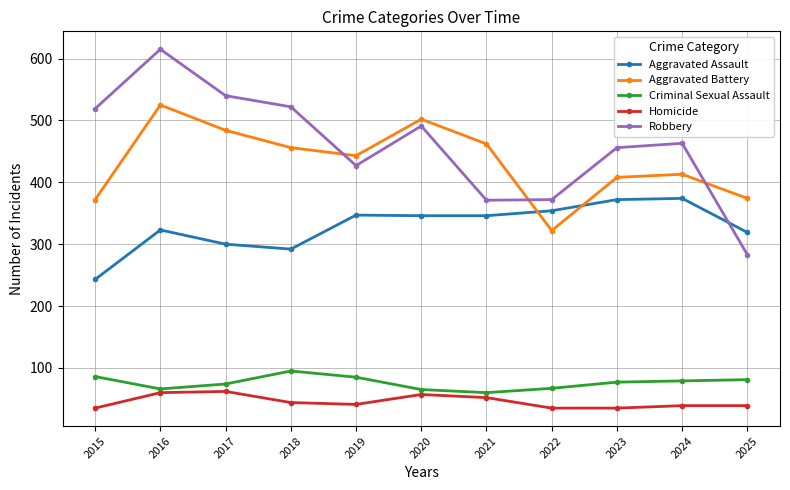

What is the difference between the Aggravated Assault values at 2020 and 2015?

103